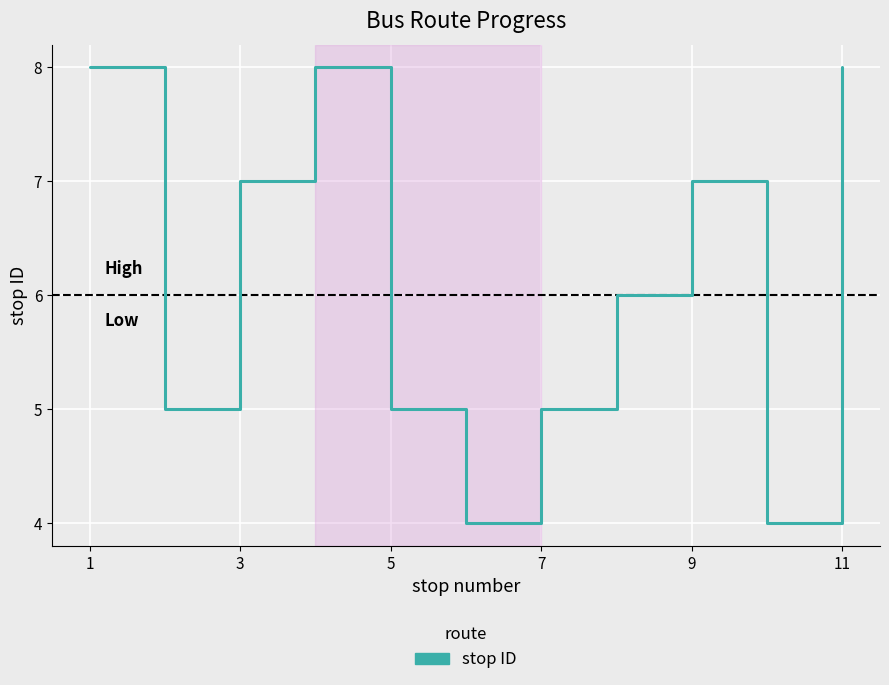

Does the chart have visible grid lines?

Yes